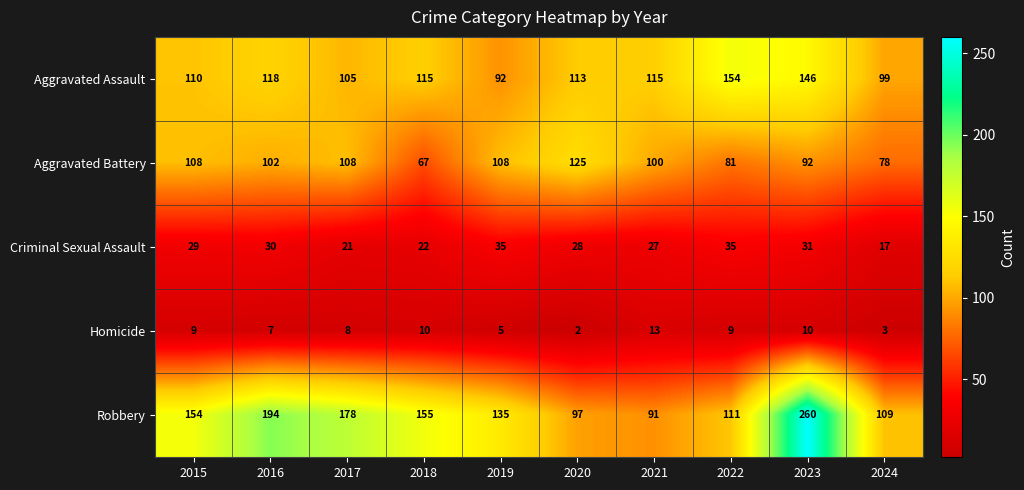

List the series in order of their peak value, highest first.

Robbery, Aggravated Assault, Aggravated Battery, Criminal Sexual Assault, Homicide